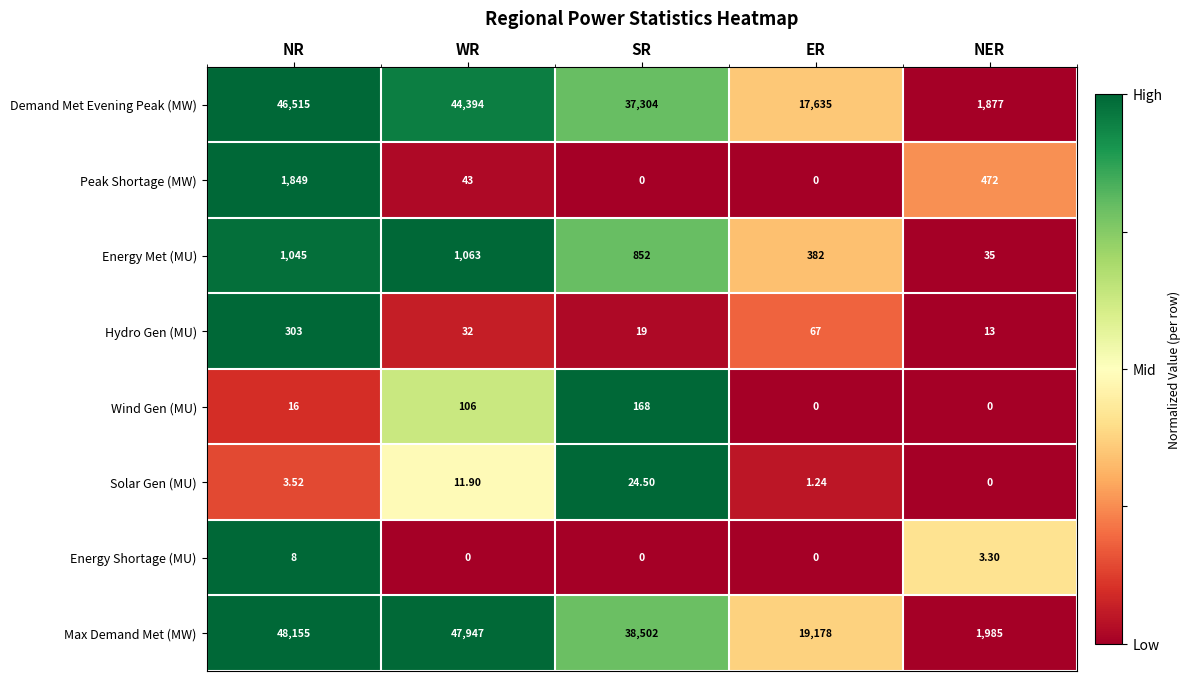

Which series changed the most between NR and ER?

Max Demand Met (MW)